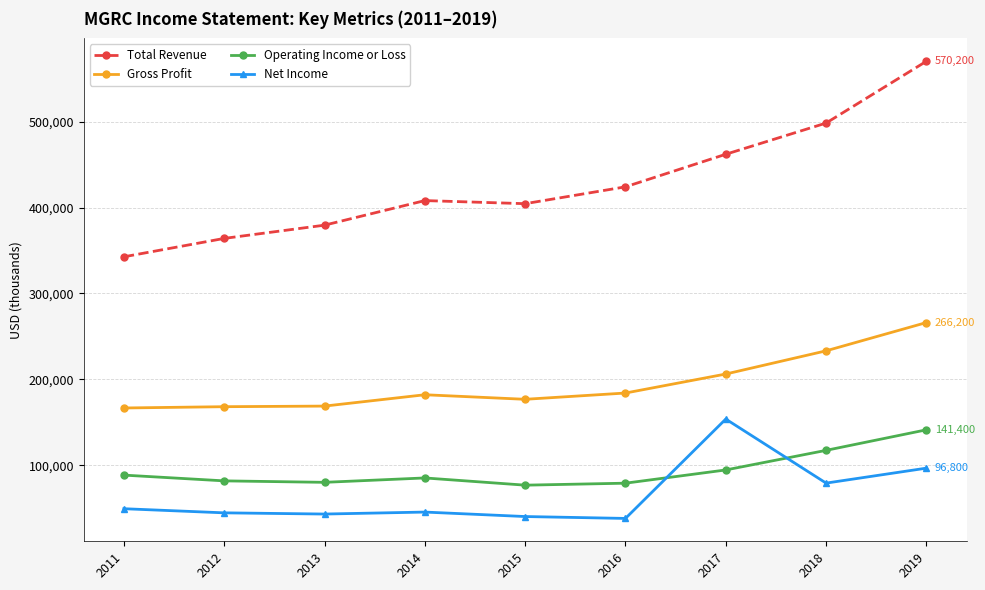

True or false: Net Income and Gross Profit cross at least once.

False